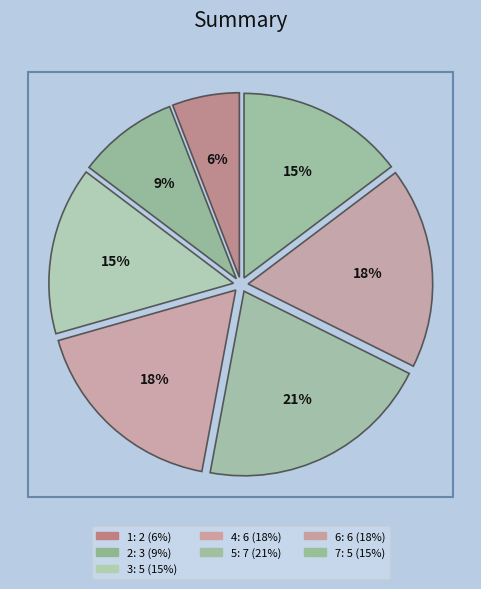

How many slices are in this pie chart?

7